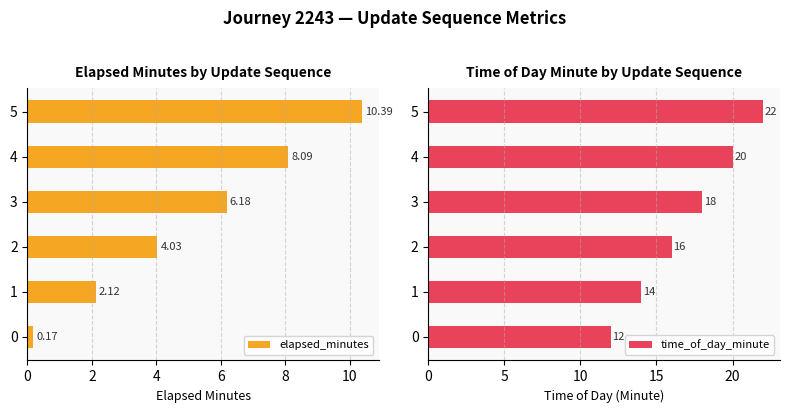

Where is time_of_day_minute nearest to the value 17?

2